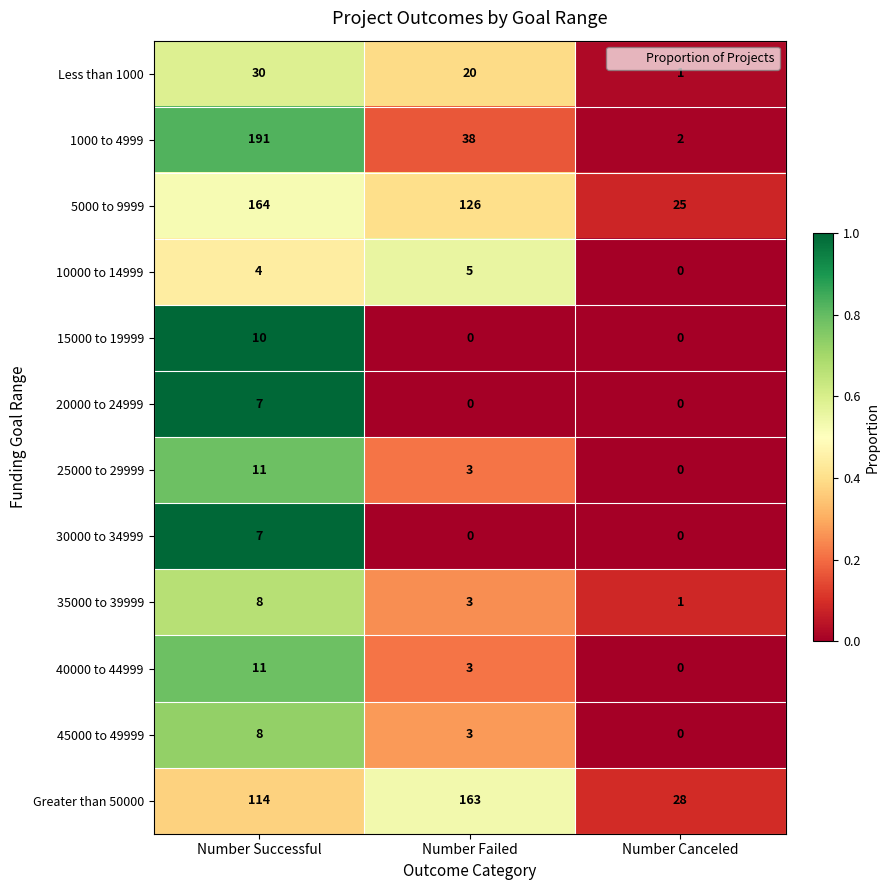

Which category has the lowest value in the 25000 to 29999 series?

Number Canceled